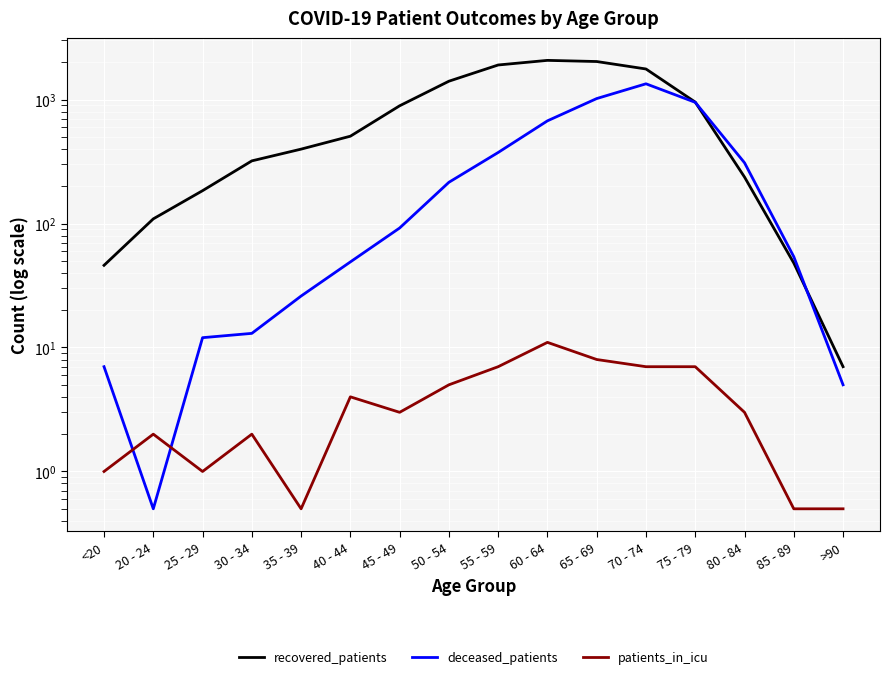

What are all the series names shown in the legend?

recovered_patients, deceased_patients, patients_in_icu